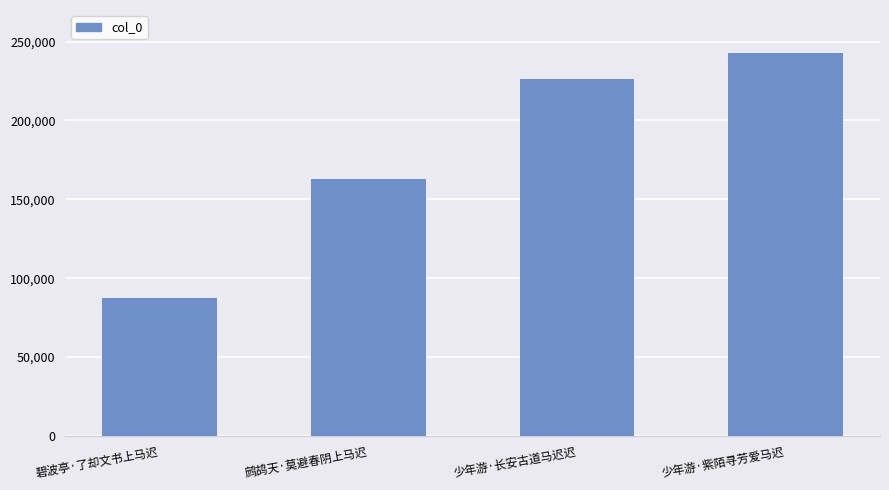

What is the sum of all values?

719358